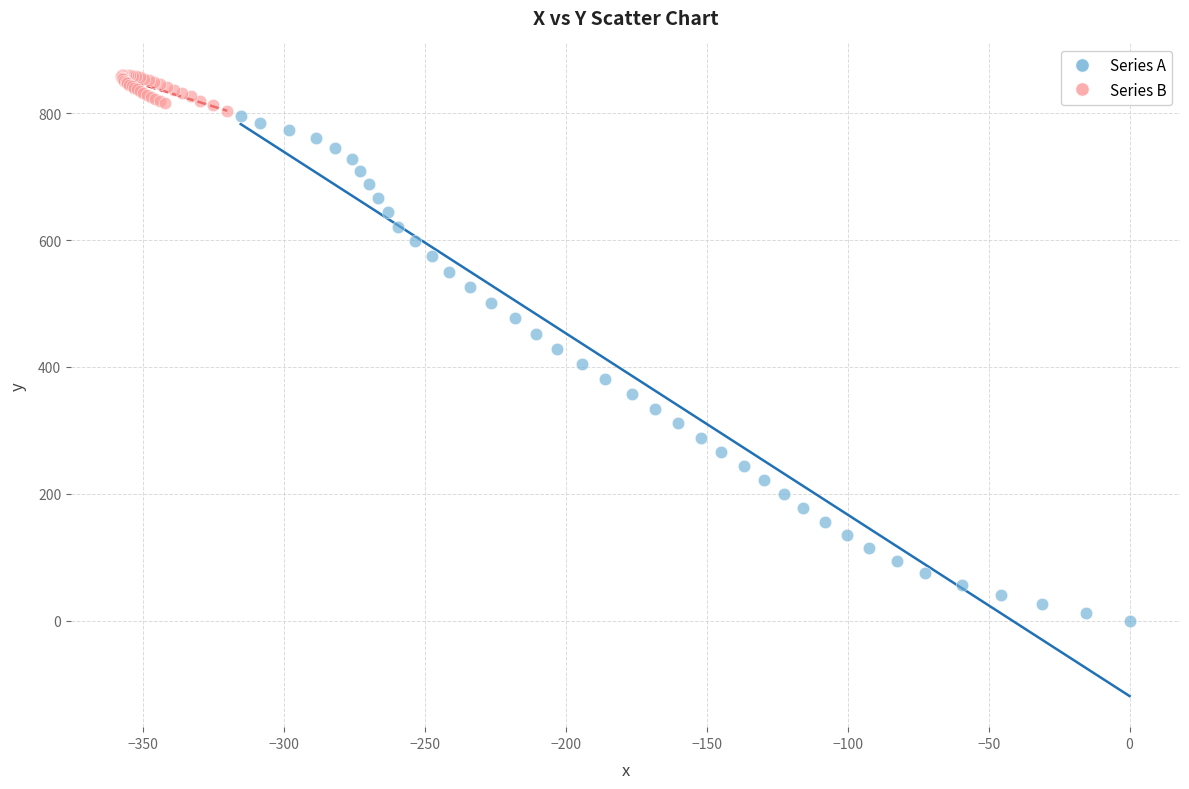

Which series reaches the maximum Y coordinate?

Series B